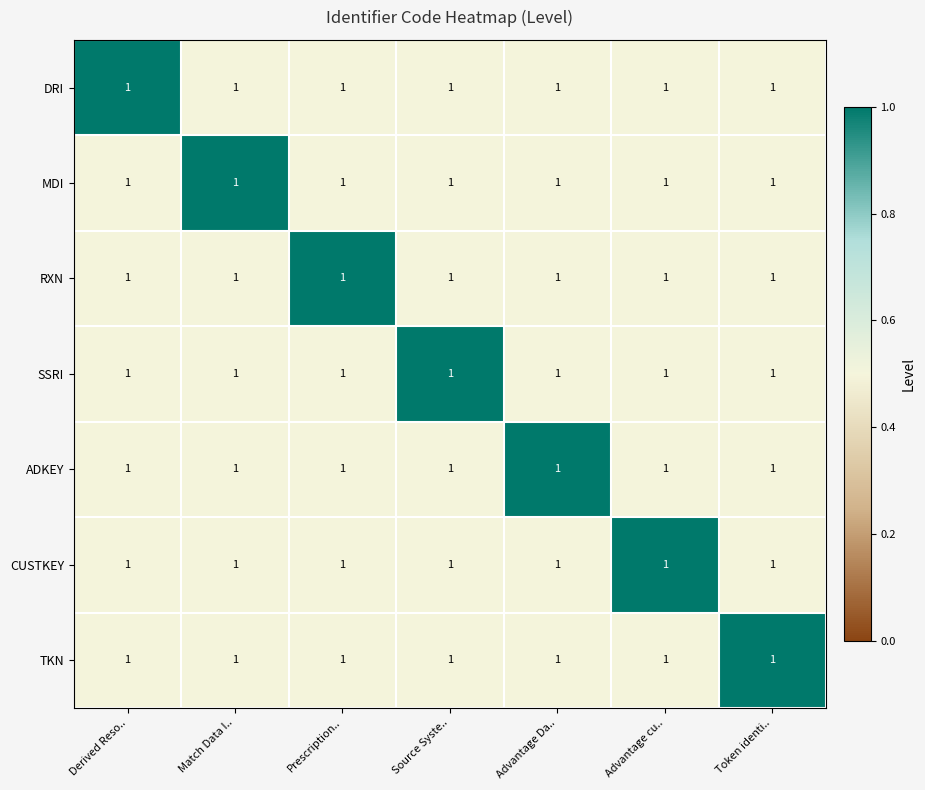

Which has a higher value, Advantage cu.. or Token identi..?

Advantage cu..